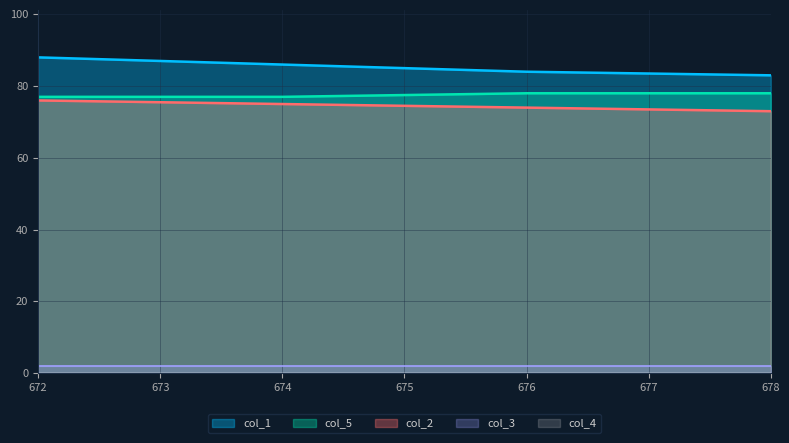

True or false: col_3 and col_1 intersect in this chart.

False